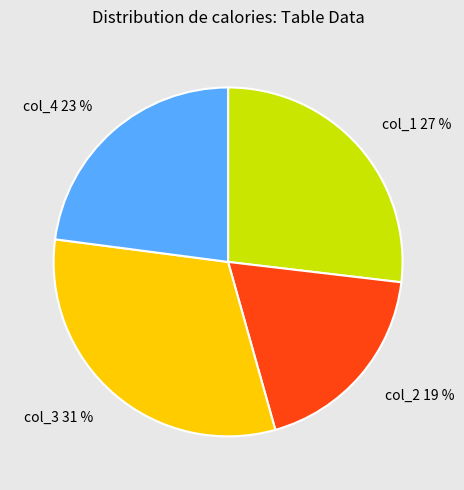

Is there any slice that represents more than half of the pie?

No